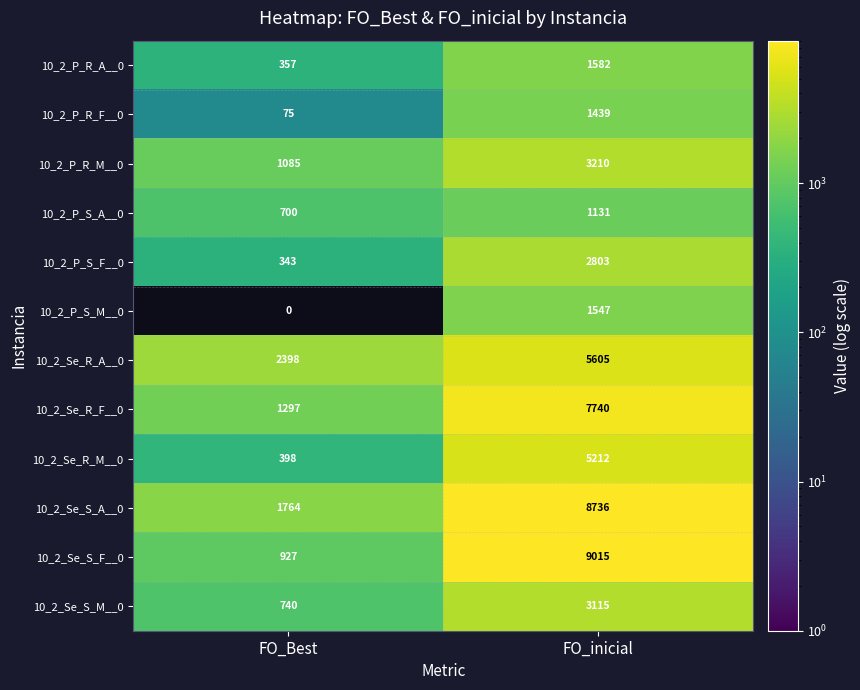

At which label is 10_2_P_R_F__0 closest to 757?

FO_Best